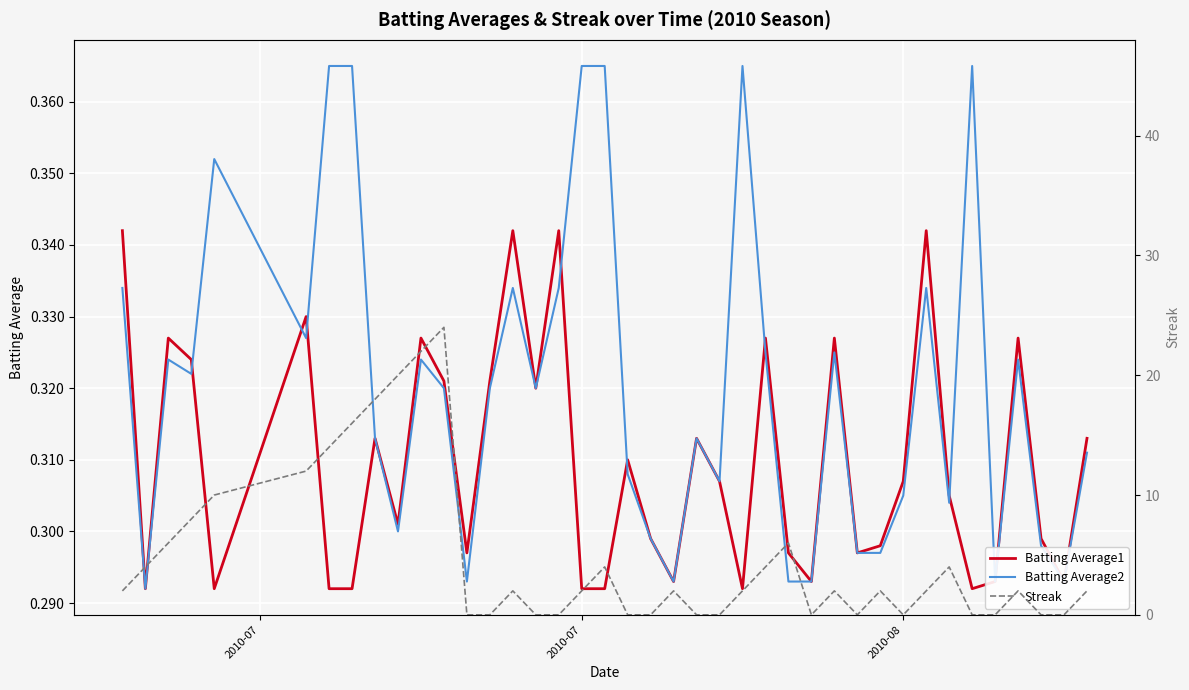

Which series has the largest range (max minus min)?

Streak